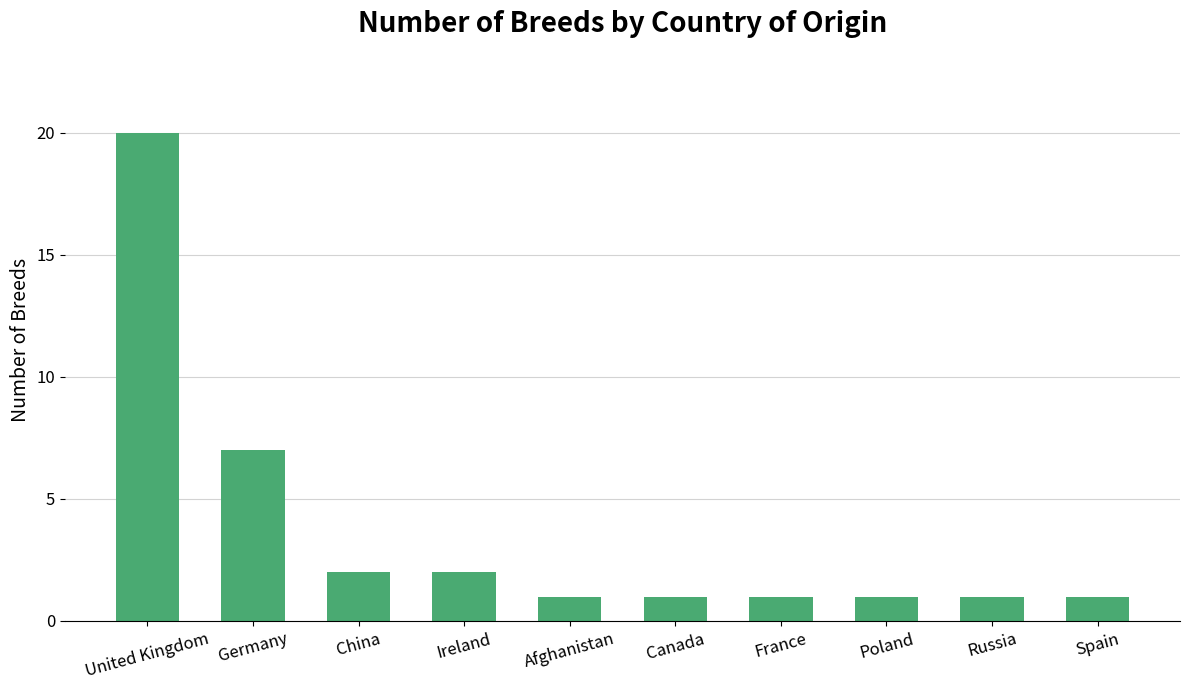

What is the average value?

4